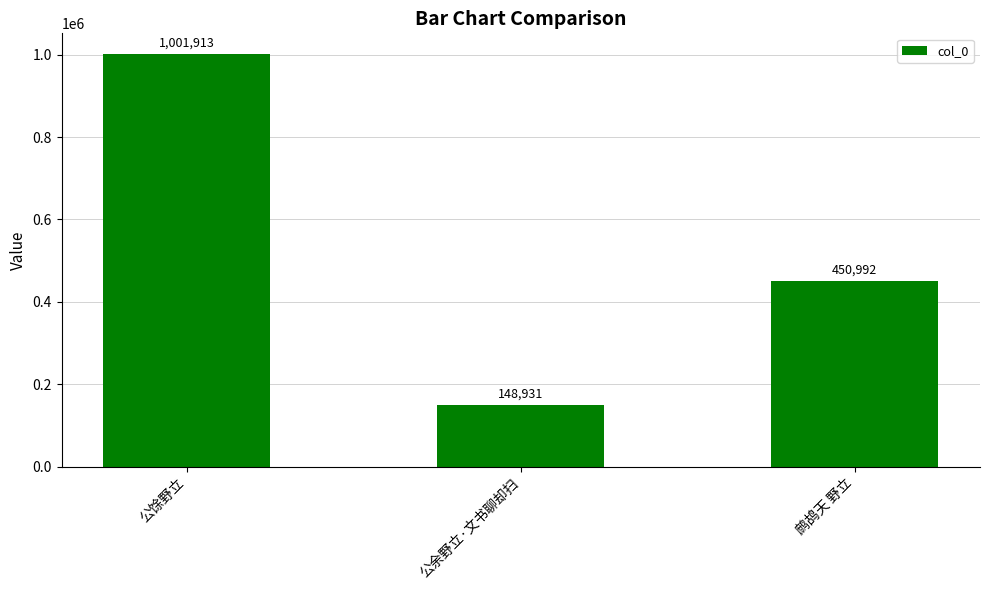

Rank the categories by value from highest to lowest.

公馀野立, 鹧鸪天 野立, 公余野立·文书聊却扫